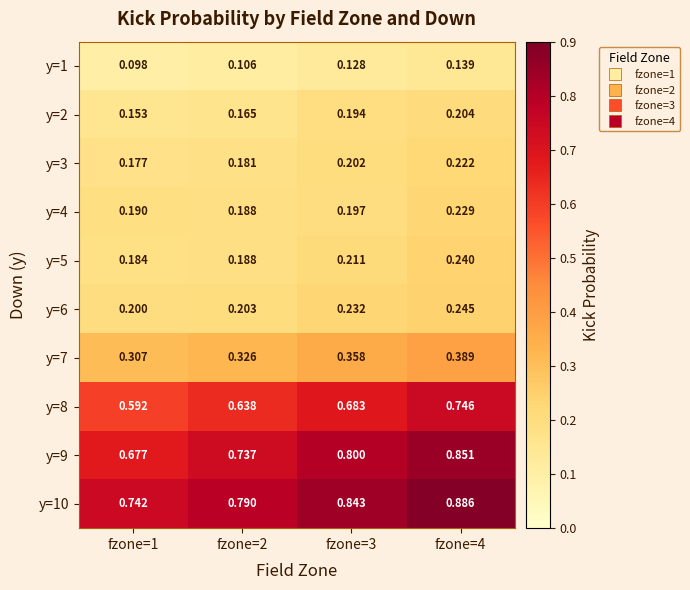

How many data points does each series have?

4